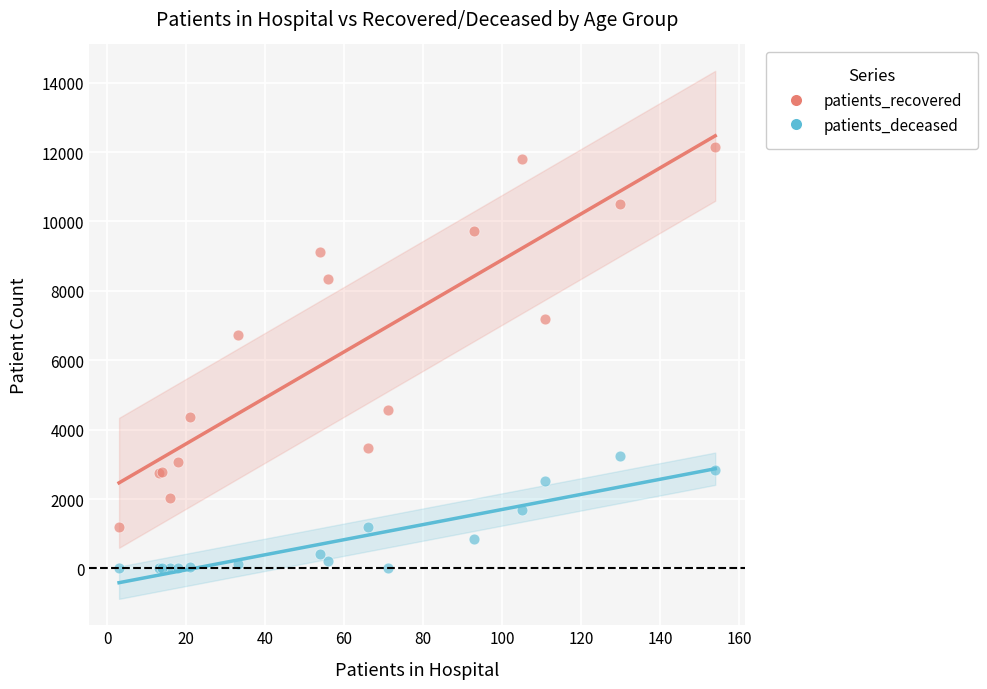

Which series reaches the maximum Y coordinate?

patients_recovered